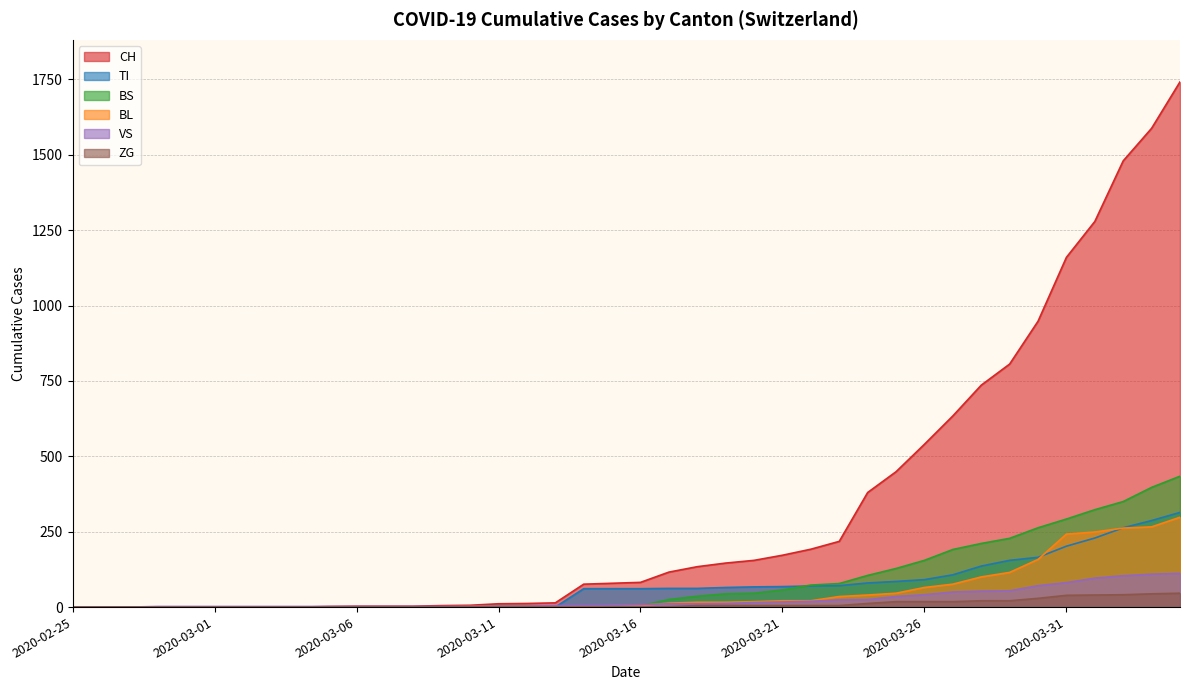

Reading right to left, list all the values displayed in this chart.

CH: 2020-04-04=1742	2020-04-03=1588	2020-04-02=1480	2020-04-01=1279	2020-03-31=1160	2020-03-30=948	2020-03-29=806	2020-03-28=736	2020-03-27=634	2020-03-26=540	2020-03-25=449	2020-03-24=380	2020-03-23=218	2020-03-22=192	2020-03-21=172	2020-03-20=155	2020-03-19=146	2020-03-18=134	2020-03-17=116	2020-03-16=82	2020-03-15=79	2020-03-14=76	2020-03-13=14	2020-03-12=12	2020-03-11=11	2020-03-10=6	2020-03-09=5	2020-03-08=3	2020-03-07=3	2020-03-06=3	2020-03-05=2	2020-03-04=0	2020-03-03=0	2020-03-02=0	2020-03-01=0	2020-02-29=0	2020-02-28=0	2020-02-27=0	2020-02-26=0	2020-02-25=0
TI: 2020-04-04=314	2020-04-03=287	2020-04-02=263	2020-04-01=229	2020-03-31=202	2020-03-30=165	2020-03-29=155	2020-03-28=136	2020-03-27=107	2020-03-26=91	2020-03-25=85	2020-03-24=80	2020-03-23=71	2020-03-22=70	2020-03-21=68	2020-03-20=67	2020-03-19=65	2020-03-18=62	2020-03-17=62	2020-03-16=61	2020-03-15=61	2020-03-14=61	2020-03-13=0	2020-03-12=0	2020-03-11=0	2020-03-10=0	2020-03-09=0	2020-03-08=0	2020-03-07=0	2020-03-06=0	2020-03-05=0	2020-03-04=0	2020-03-03=0	2020-03-02=0	2020-03-01=0	2020-02-29=0	2020-02-28=0	2020-02-27=0	2020-02-26=0	2020-02-25=0
BS: 2020-04-04=434	2020-04-03=397	2020-04-02=350	2020-04-01=323	2020-03-31=292	2020-03-30=263	2020-03-29=228	2020-03-28=211	2020-03-27=191	2020-03-26=155	2020-03-25=128	2020-03-24=105	2020-03-23=78	2020-03-22=73	2020-03-21=57	2020-03-20=46	2020-03-19=44	2020-03-18=36	2020-03-17=25	2020-03-16=4	2020-03-15=0	2020-03-14=4	2020-03-13=4	2020-03-12=4	2020-03-11=4	2020-03-10=0	2020-03-09=0	2020-03-08=0	2020-03-07=0	2020-03-06=0	2020-03-05=0	2020-03-04=0	2020-03-03=0	2020-03-02=0	2020-03-01=0	2020-02-29=0	2020-02-28=0	2020-02-27=0	2020-02-26=0	2020-02-25=0
BL: 2020-04-04=298	2020-04-03=266	2020-04-02=262	2020-04-01=249	2020-03-31=242	2020-03-30=158	2020-03-29=115	2020-03-28=100	2020-03-27=76	2020-03-26=65	2020-03-25=46	2020-03-24=40	2020-03-23=35	2020-03-22=21	2020-03-21=21	2020-03-20=18	2020-03-19=16	2020-03-18=16	2020-03-17=13	2020-03-16=5	2020-03-15=5	2020-03-14=2	2020-03-13=2	2020-03-12=2	2020-03-11=2	2020-03-10=2	2020-03-09=1	2020-03-08=0	2020-03-07=0	2020-03-06=0	2020-03-05=0	2020-03-04=0	2020-03-03=0	2020-03-02=0	2020-03-01=0	2020-02-29=0	2020-02-28=0	2020-02-27=0	2020-02-26=0	2020-02-25=0
VS: 2020-04-04=112	2020-04-03=109	2020-04-02=104	2020-04-01=96	2020-03-31=81	2020-03-30=71	2020-03-29=54	2020-03-28=53	2020-03-27=50	2020-03-26=41	2020-03-25=35	2020-03-24=25	2020-03-23=24	2020-03-22=19	2020-03-21=17	2020-03-20=15	2020-03-19=12	2020-03-18=11	2020-03-17=11	2020-03-16=8	2020-03-15=6	2020-03-14=6	2020-03-13=5	2020-03-12=3	2020-03-11=3	2020-03-10=2	2020-03-09=2	2020-03-08=2	2020-03-07=2	2020-03-06=2	2020-03-05=2	2020-03-04=2	2020-03-03=2	2020-03-02=2	2020-03-01=2	2020-02-29=2	2020-02-28=2	2020-02-27=0	2020-02-26=0	2020-02-25=0
ZG: 2020-04-04=46	2020-04-03=44	2020-04-02=41	2020-04-01=40	2020-03-31=39	2020-03-30=29	2020-03-29=21	2020-03-28=21	2020-03-27=18	2020-03-26=18	2020-03-25=18	2020-03-24=12	2020-03-23=5	2020-03-22=5	2020-03-21=5	2020-03-20=5	2020-03-19=5	2020-03-18=5	2020-03-17=1	2020-03-16=0	2020-03-15=0	2020-03-14=0	2020-03-13=0	2020-03-12=0	2020-03-11=0	2020-03-10=0	2020-03-09=0	2020-03-08=0	2020-03-07=0	2020-03-06=0	2020-03-05=0	2020-03-04=0	2020-03-03=0	2020-03-02=0	2020-03-01=0	2020-02-29=0	2020-02-28=0	2020-02-27=0	2020-02-26=0	2020-02-25=0